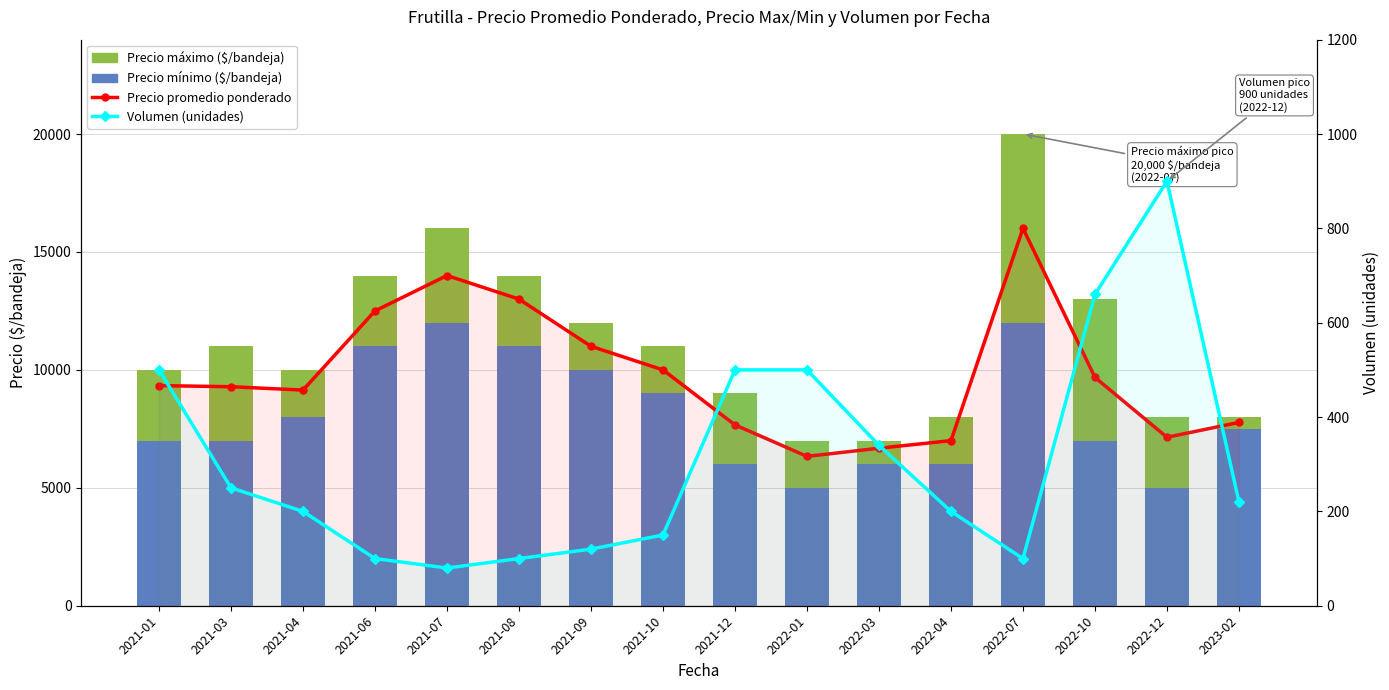

True or false: Precio promedio ponderado ($/bandeja) has a value of 10000 at 2021-10.

True